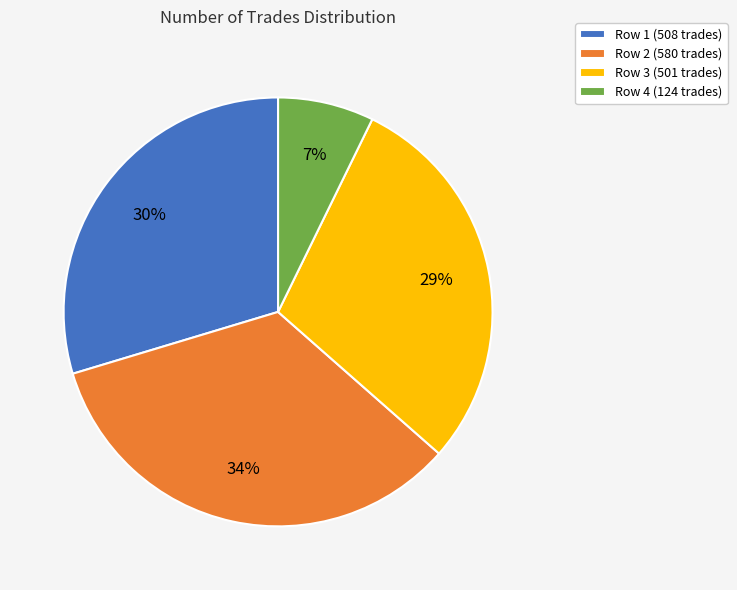

To the nearest percent, what is the average slice percentage?

25%